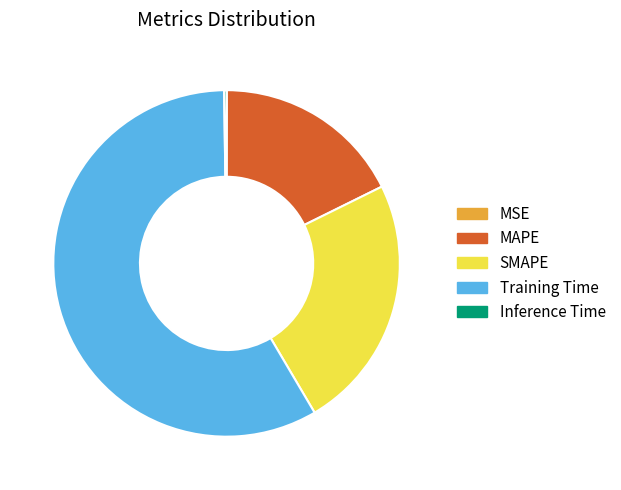

What is the majority slice?

Training Time